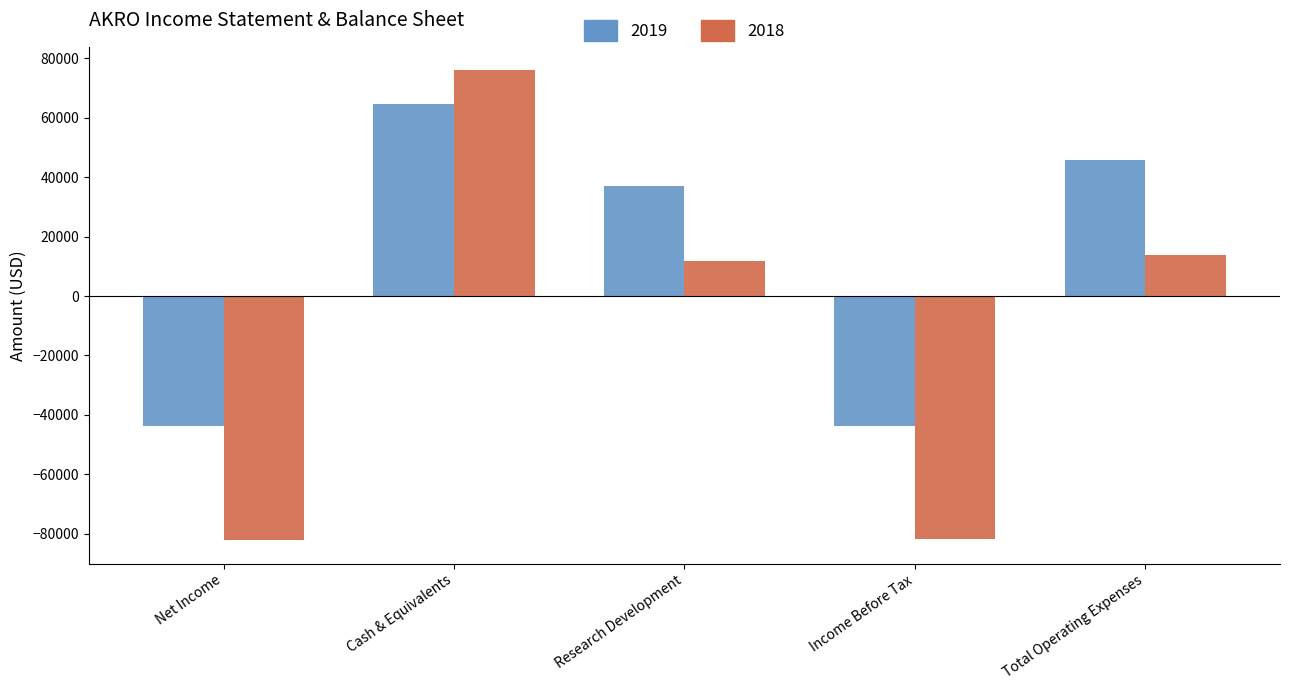

Which category has the highest value across all series?

Cash & Equivalents